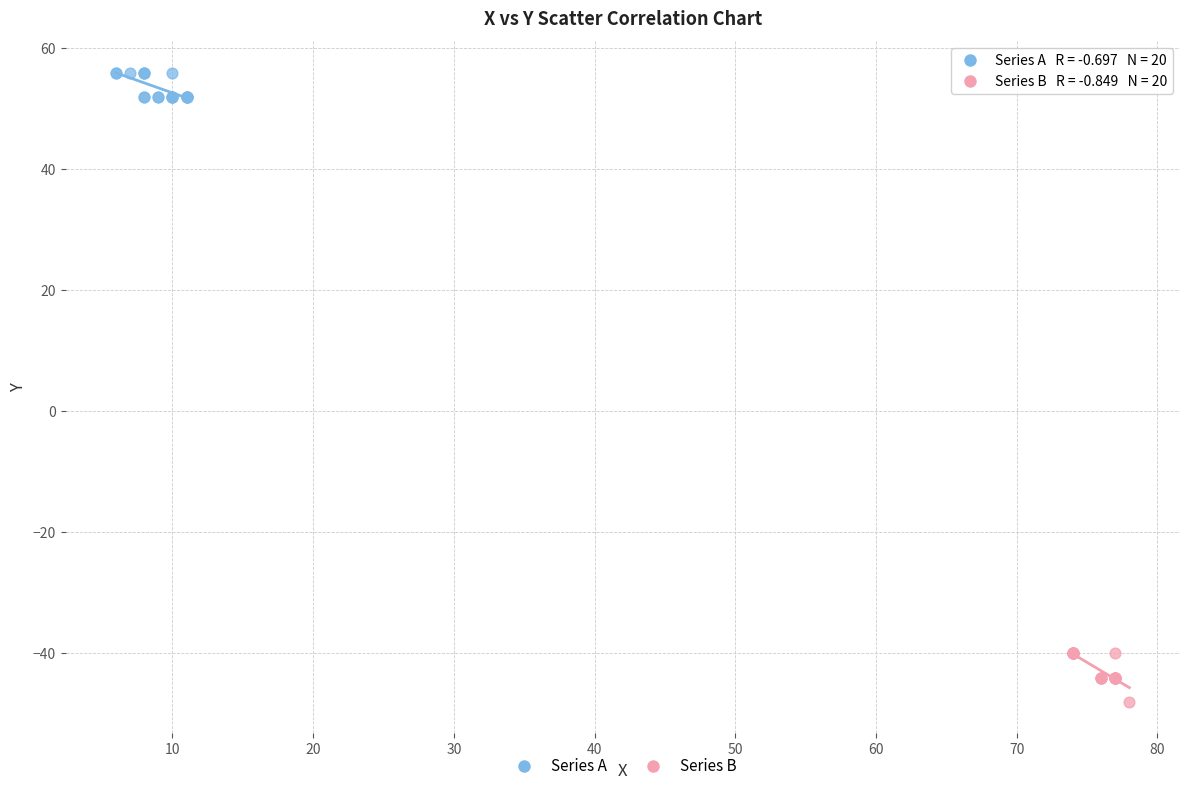

Which series has the widest spread of Y values?

Series B